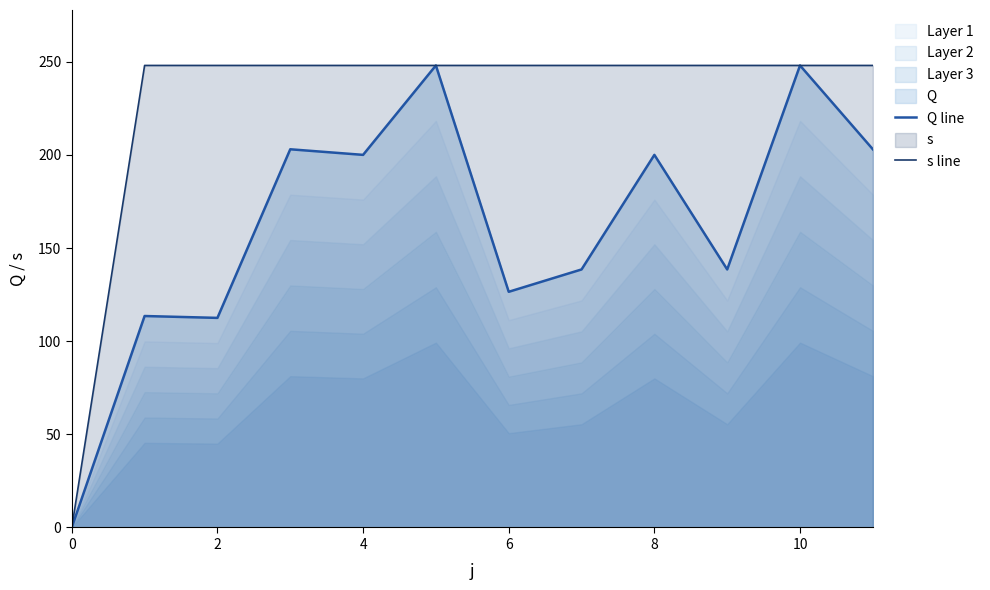

Is it true that s line equals 248.0 at 8?

True